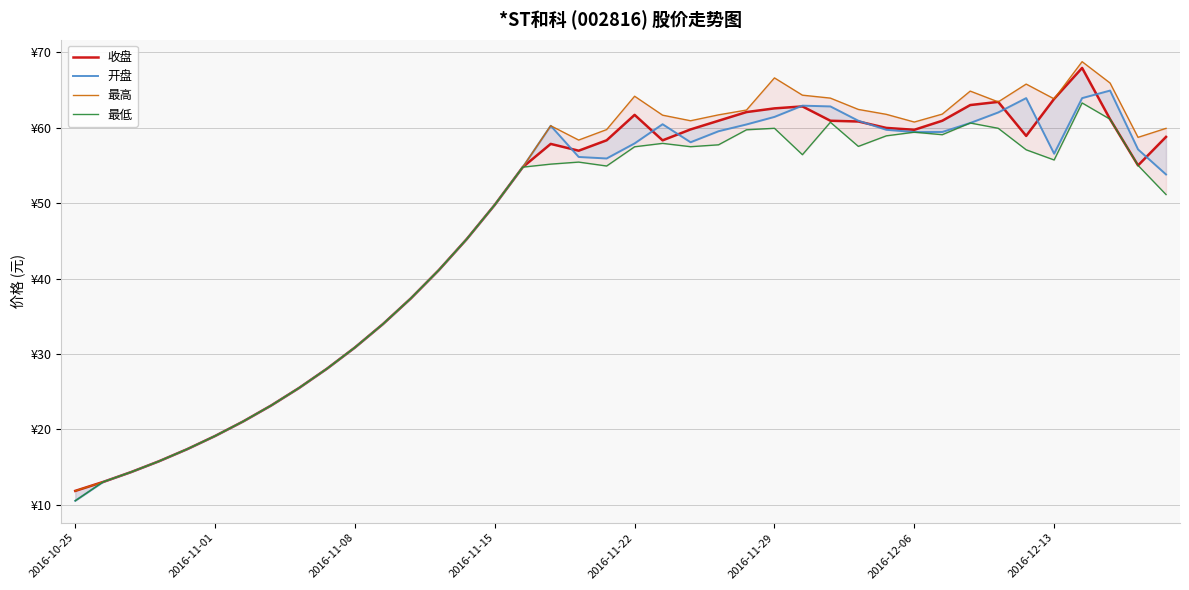

True or false: 最高 and 收盘 cross at least once.

False